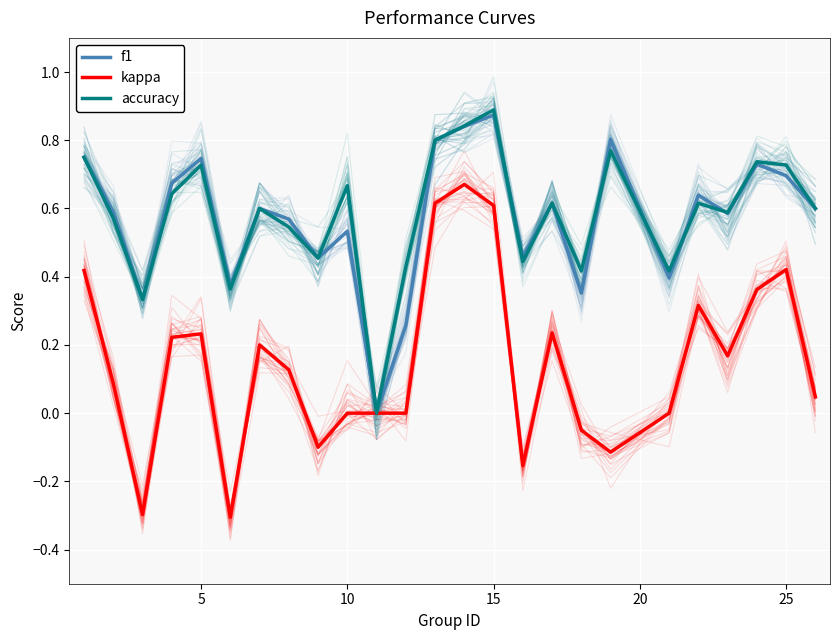

Rank the series by their maximum value, from lowest to highest.

kappa, f1, accuracy